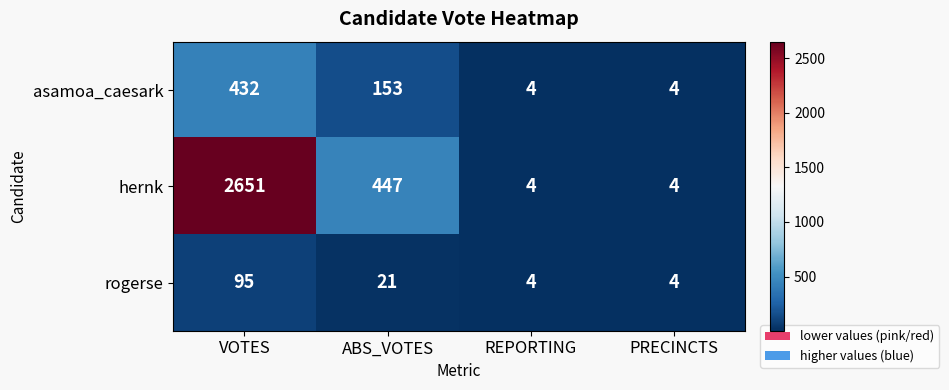

What is the total value across all series at VOTES?

3178